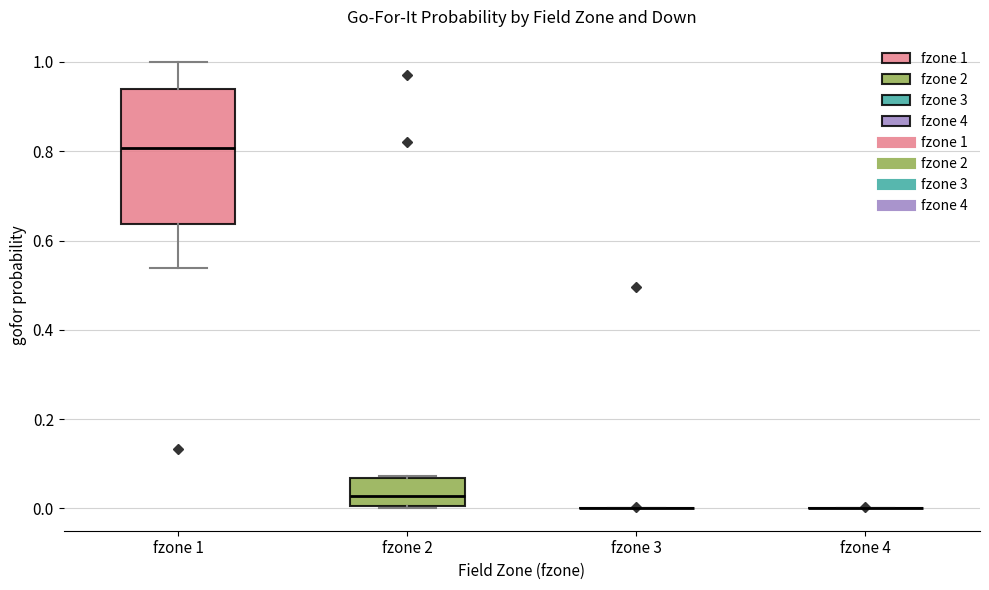

Reading left to right, read every box against the y-axis: the position of its median line, the range the box covers, and the ends of its whiskers. The values are not printed on the chart, so give them approximately, as read against the axis.

fzone 1: median 0.80, box 0.64 to 0.94, whiskers 0.54 to 1.00
fzone 2: median 0.02, box 0.00 to 0.06, whiskers 0.00 to 0.08
fzone 3: box collapsed to a line at 0.00, whiskers 0.00 to 0.00
fzone 4: box collapsed to a line at 0.00, whiskers 0.00 to 0.00